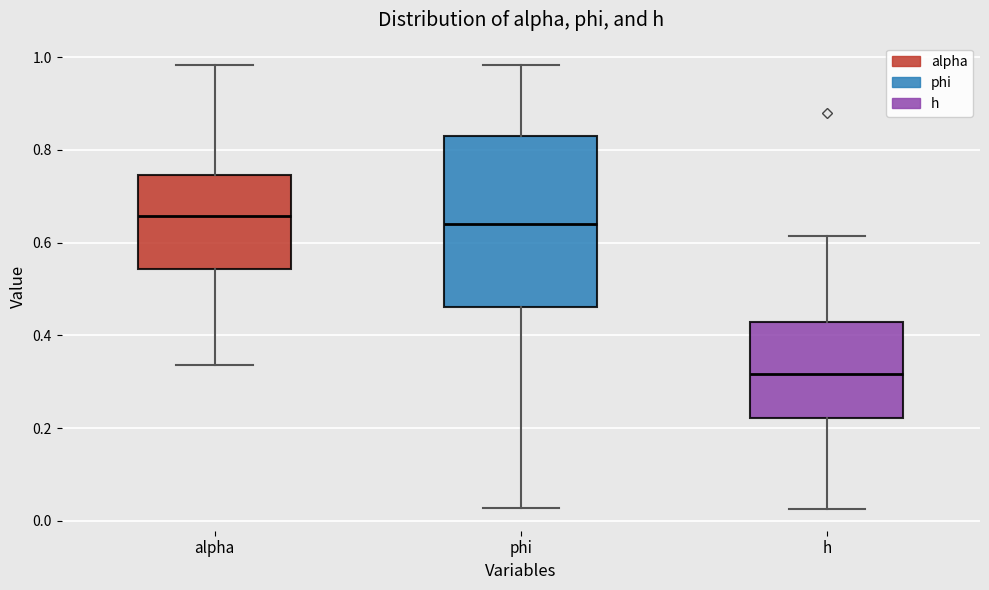

Reading left to right, transcribe this box plot: for each box, give where its median line is, the range the box spans, and where its two whiskers end, as read against the y-axis. The values are not printed on the chart, so give them approximately, as read against the axis.

alpha: median 0.66, box 0.54 to 0.74, whiskers 0.34 to 0.98
phi: median 0.64, box 0.46 to 0.82, whiskers 0.02 to 0.98
h: median 0.32, box 0.22 to 0.42, whiskers 0.02 to 0.62